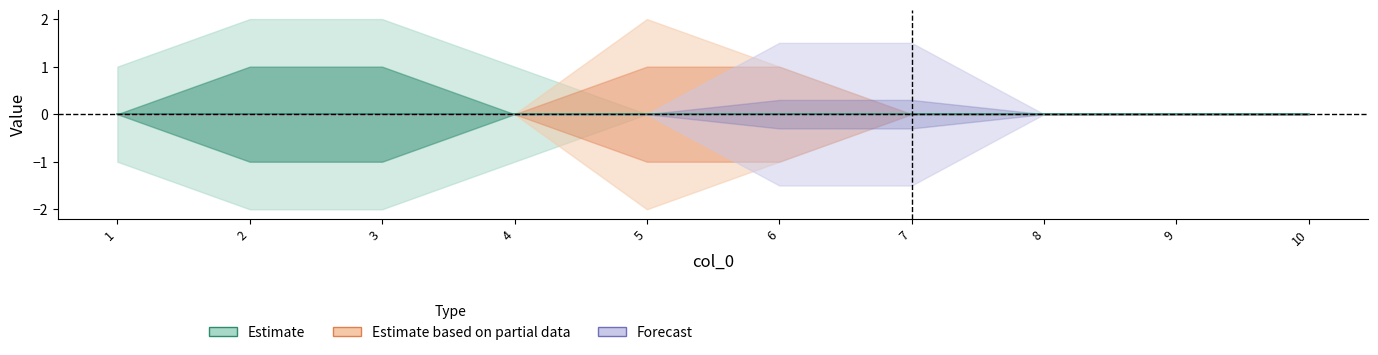

List the labels in order of 5 value, smallest first.

3, 4, 5, 6, 7, 8, 9, 10, 1, 2